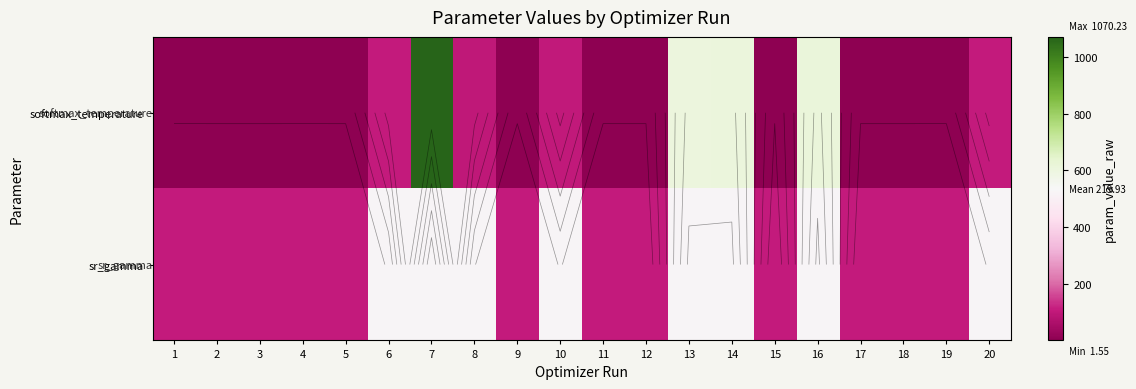

The softmax_temperature series shows 1.6 at 4. True or false?

True